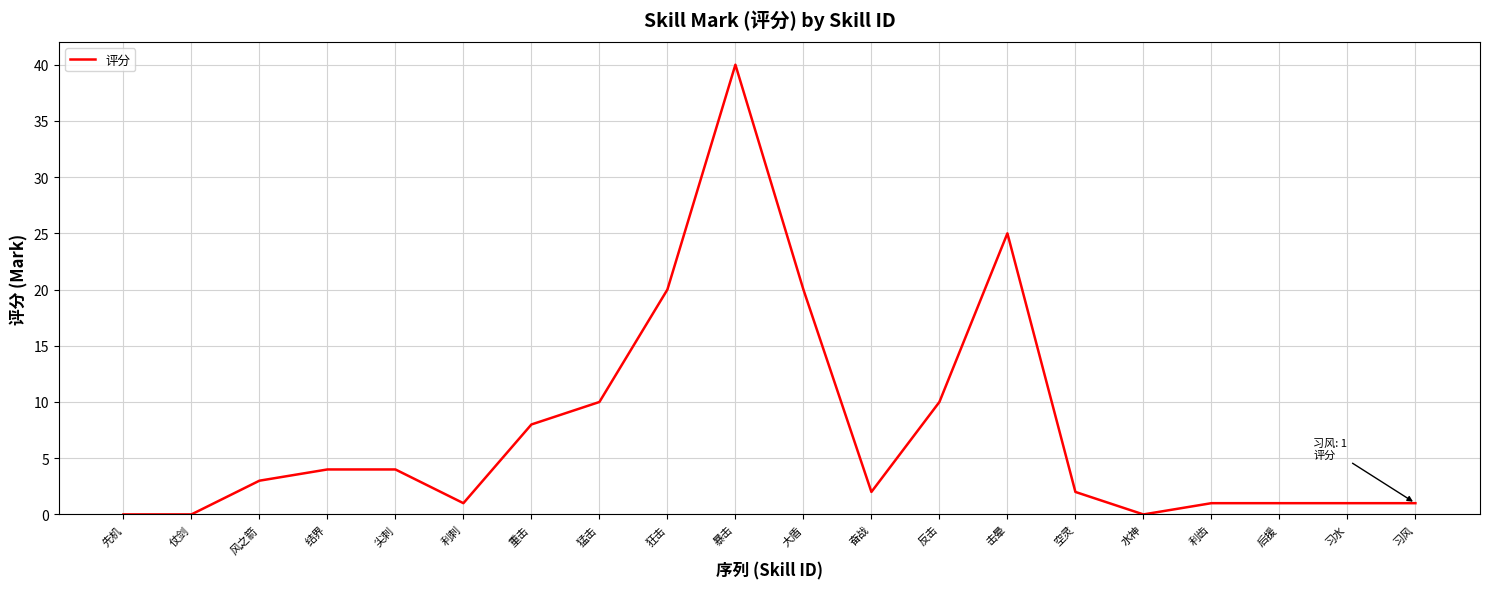

Reading right to left, extract all data points from this chart.

1	1	1	1	0	2	25	10	2	20	40	20	10	8	1	4	4	3	0	0